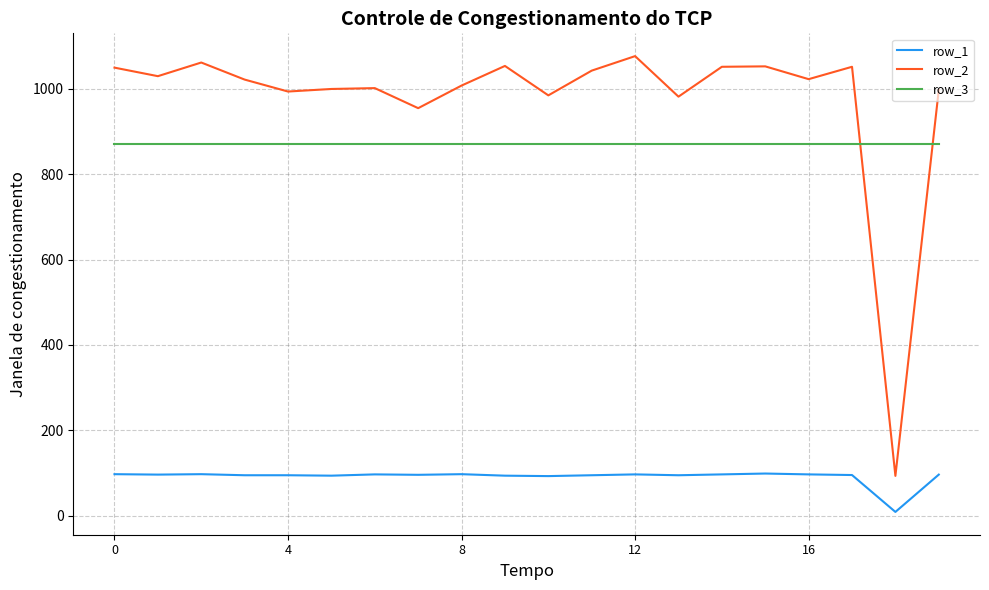

How many lines are shown in the chart?

3